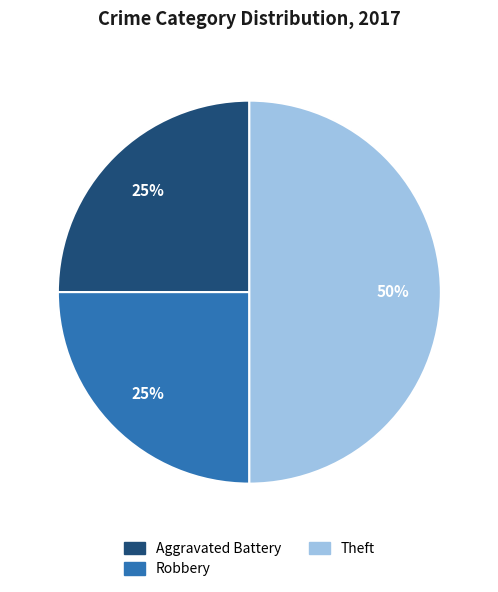

How many slices are in this pie chart?

3